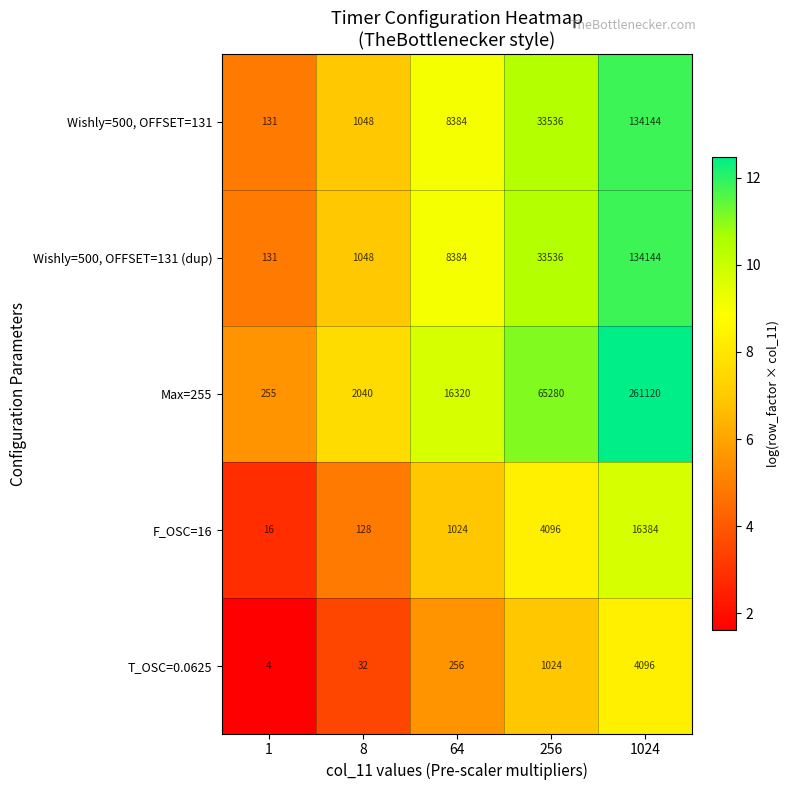

List the labels in order of Wishly=500, OFFSET=131 (dup) value, largest first.

1024, 256, 64, 8, 1